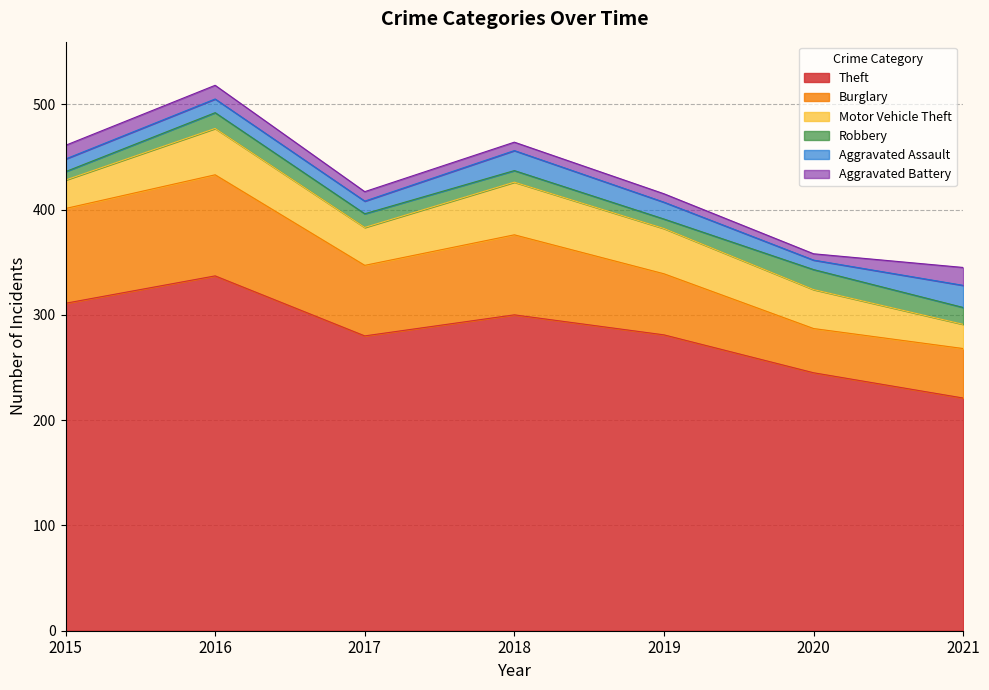

Which label corresponds to the smallest value in the chart?

2020